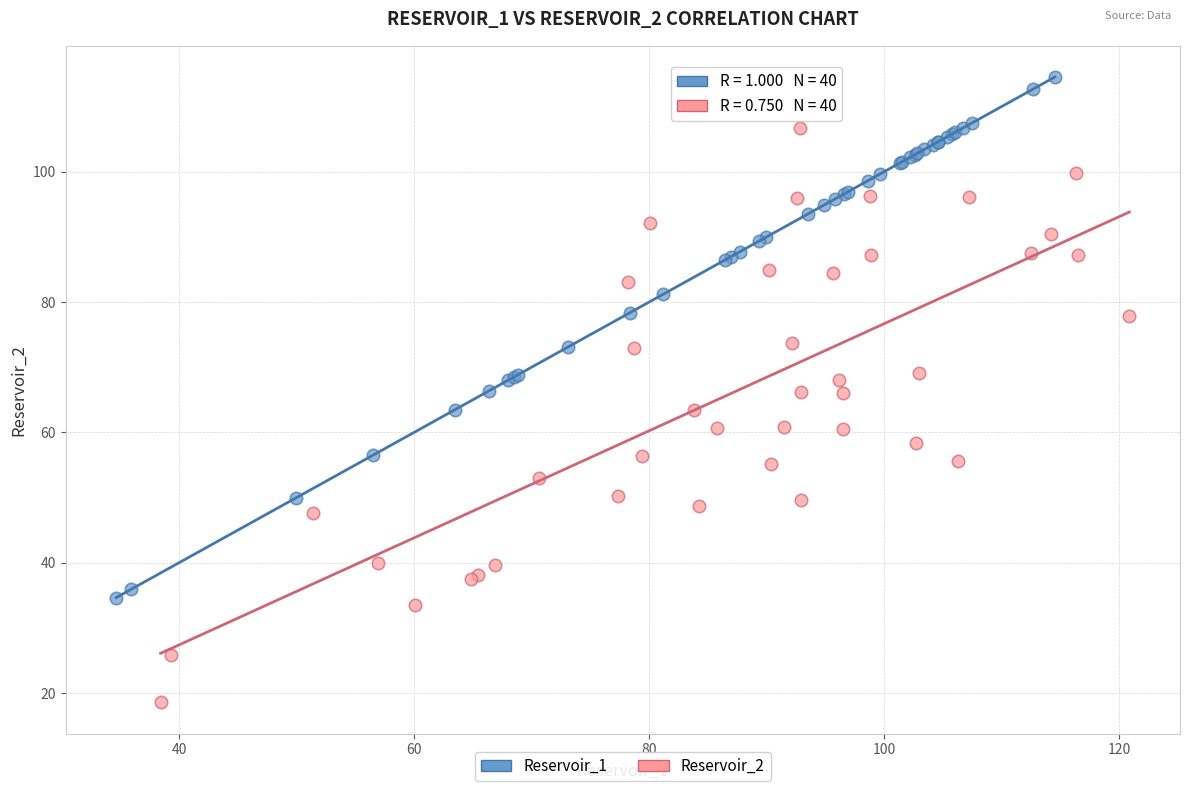

Which series reaches the minimum Y coordinate?

Reservoir_2